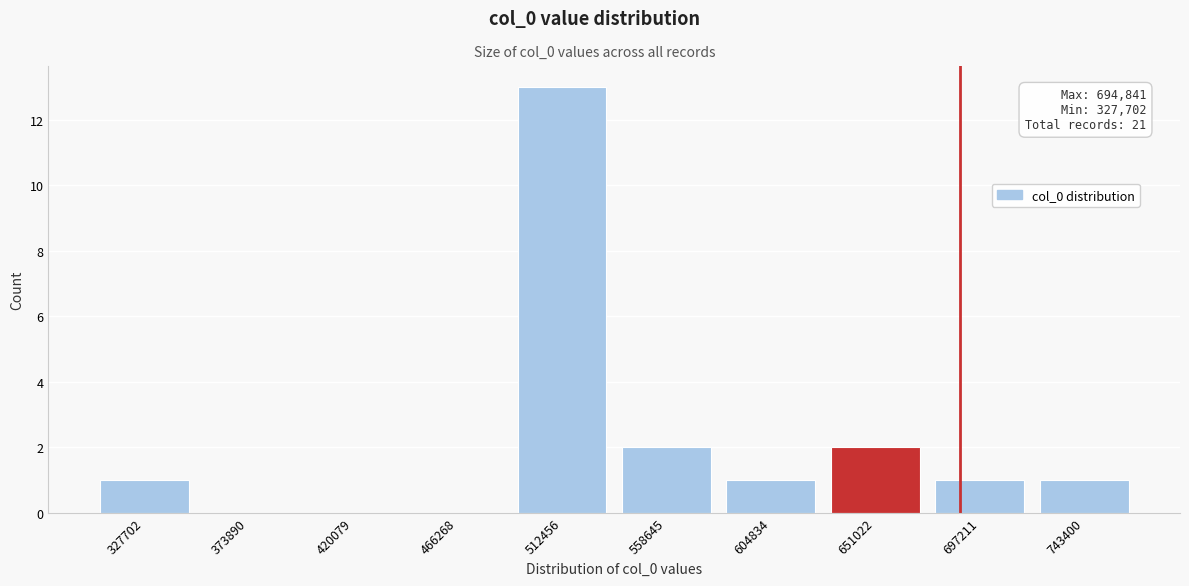

Reading left to right, extract all data points from this chart.

327702=1	373890=0	420079=0	466268=0	512456=13	558645=2	604834=1	651022=2	697211=1	743400=1